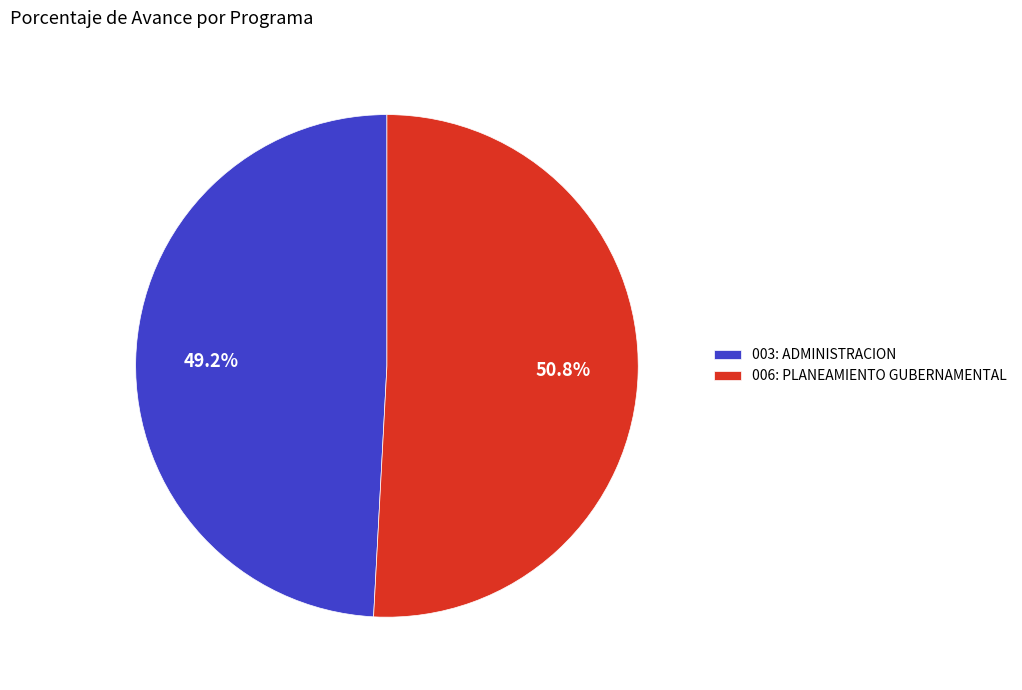

How many slices are in this pie chart?

2